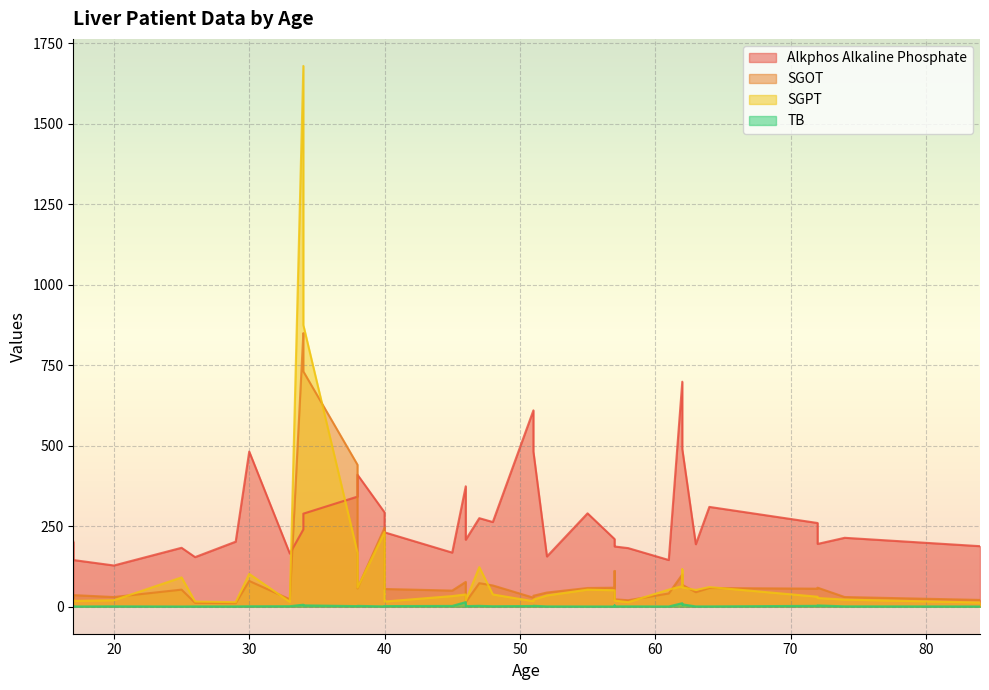

Which label corresponds to the smallest value in the chart?

57